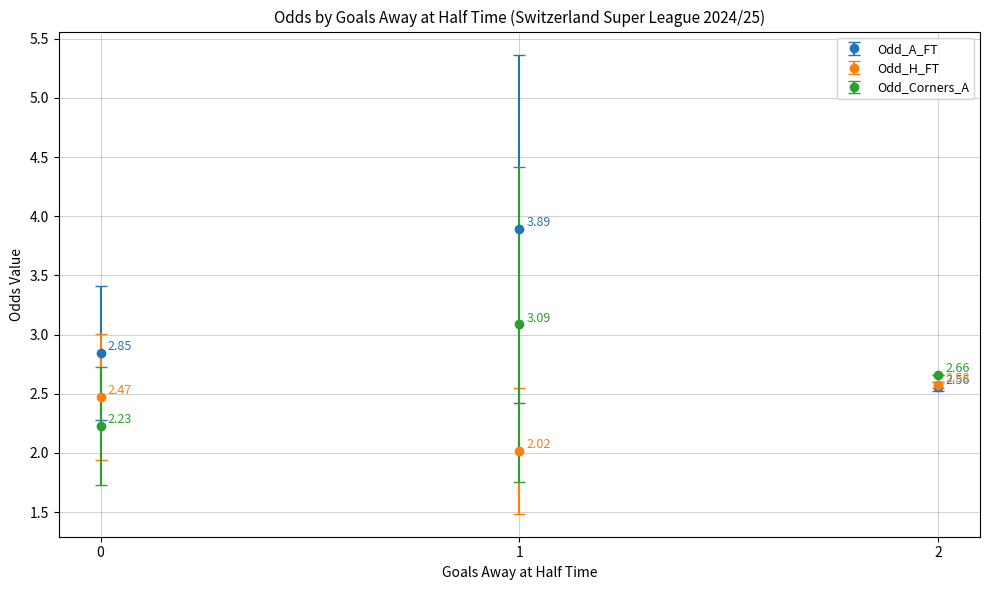

Rank the series at 0 from lowest to highest value.

Odd_Corners_A, Odd_H_FT, Odd_A_FT